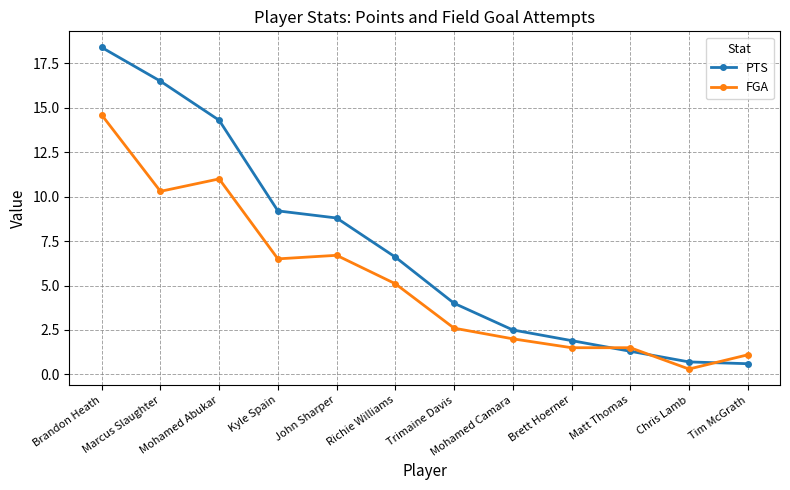

How many values in the PTS series are below 6?

6